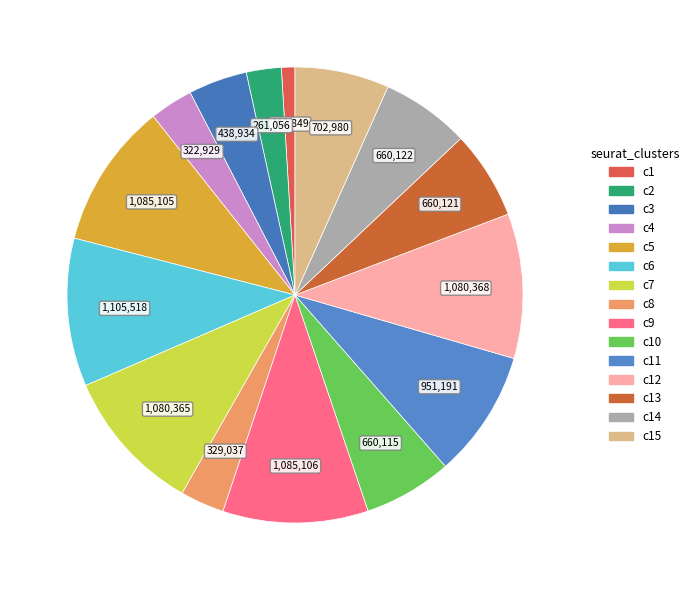

Count the number of slices in the pie.

15